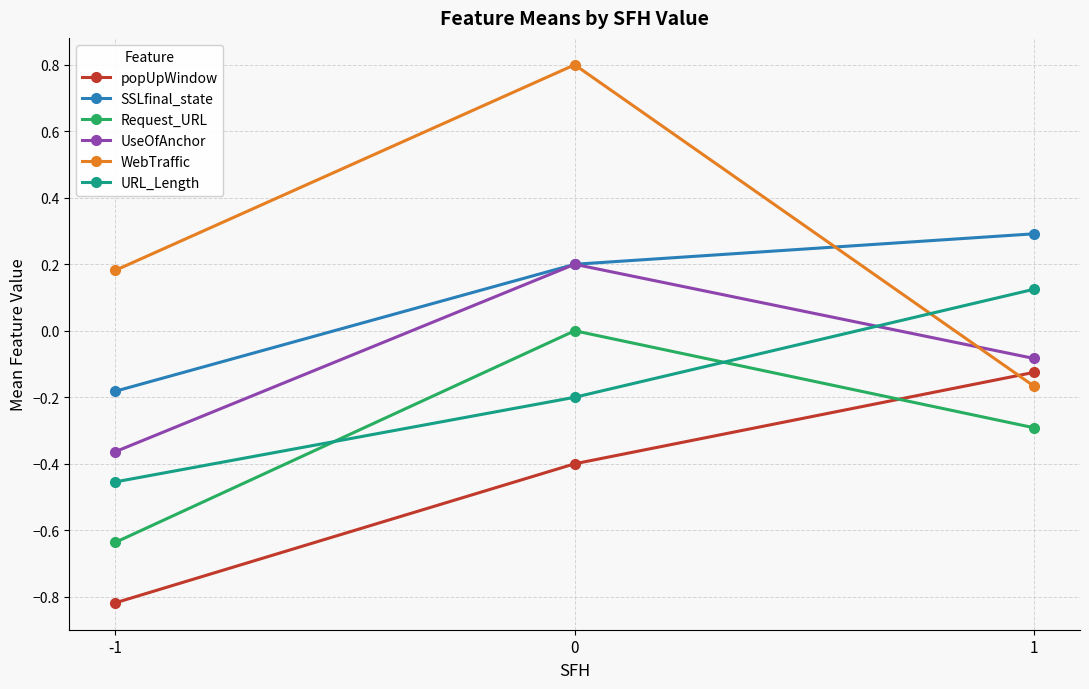

What are all the series names shown in the legend?

popUpWindow, SSLfinal_state, Request_URL, UseOfAnchor, WebTraffic, URL_Length